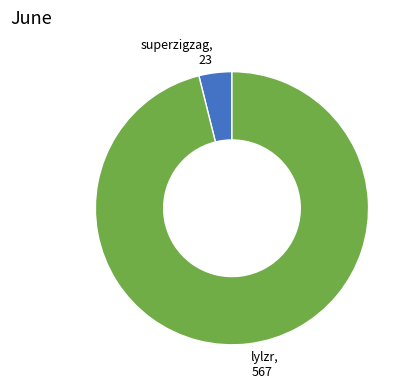

Do superzigzag and lylzr together represent more than half of the pie?

Yes